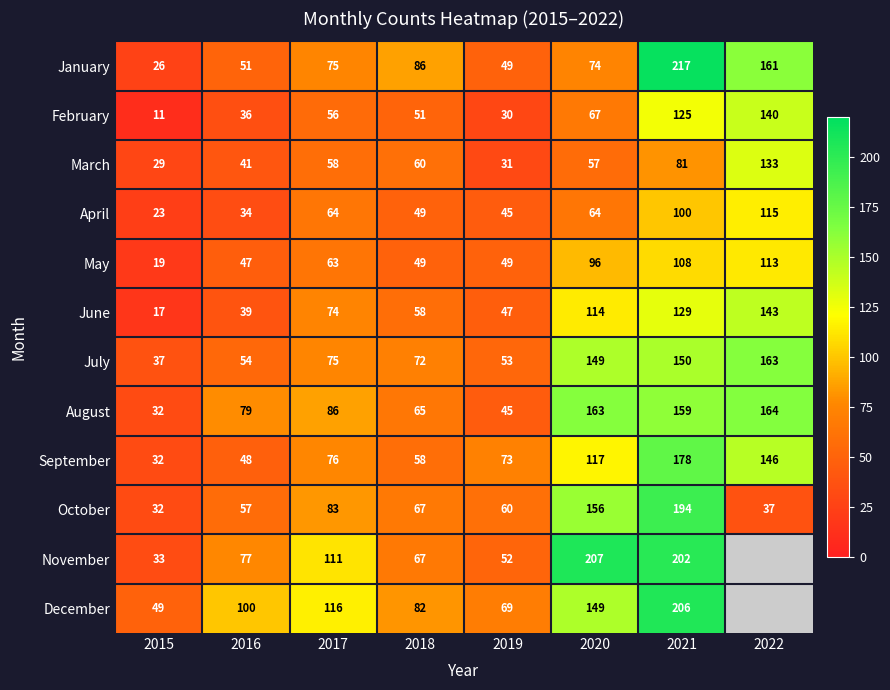

Read the September value at 2022, to the nearest 5.

145